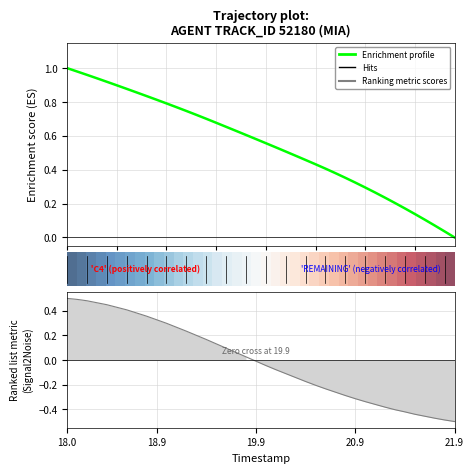

True or false: Ranking metric scores has more than 2 points higher than both neighbors.

False